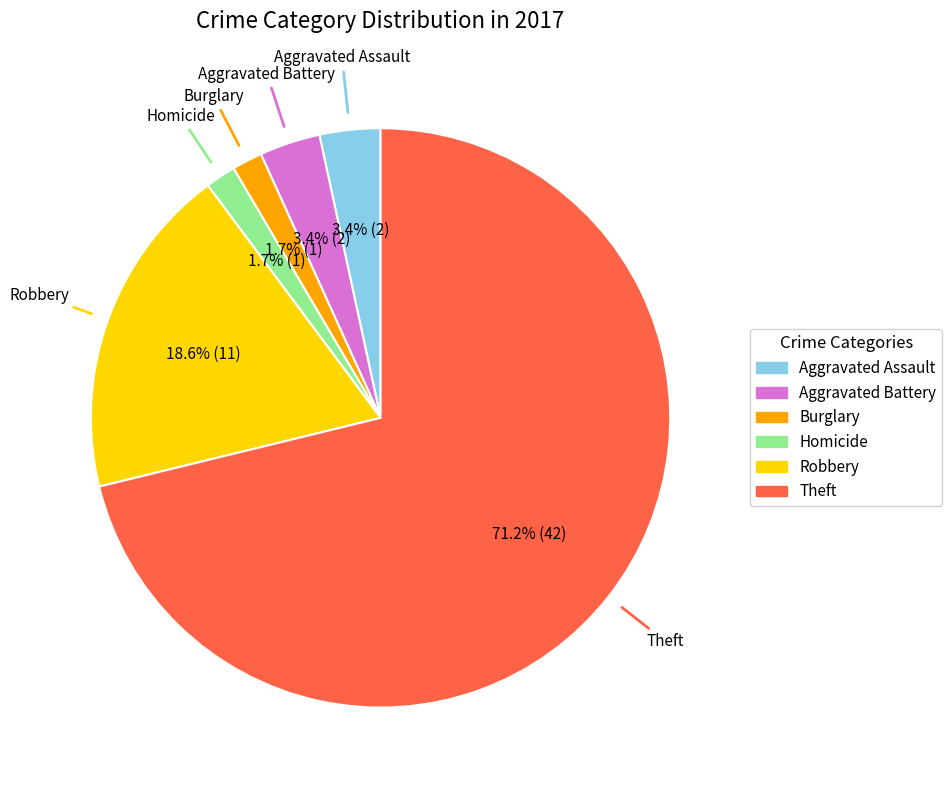

Is there a majority slice in this chart?

Yes